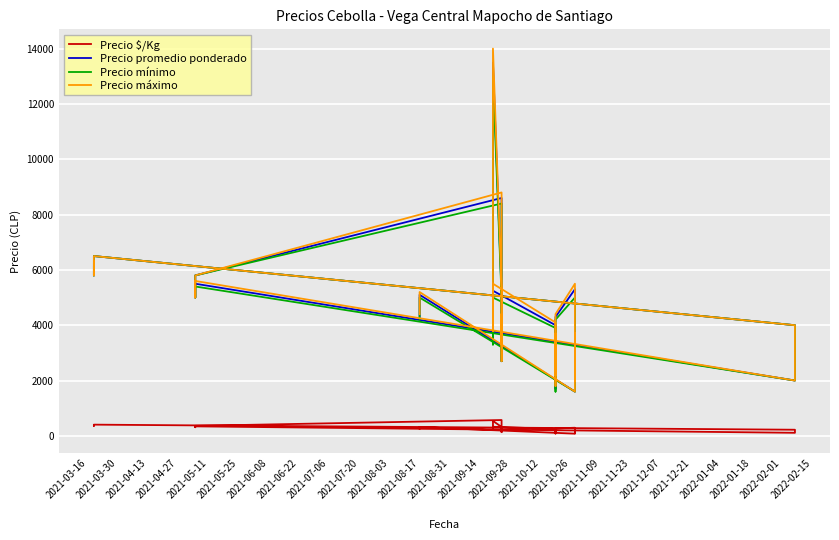

What is the sum of all Precio máximo values?

195700